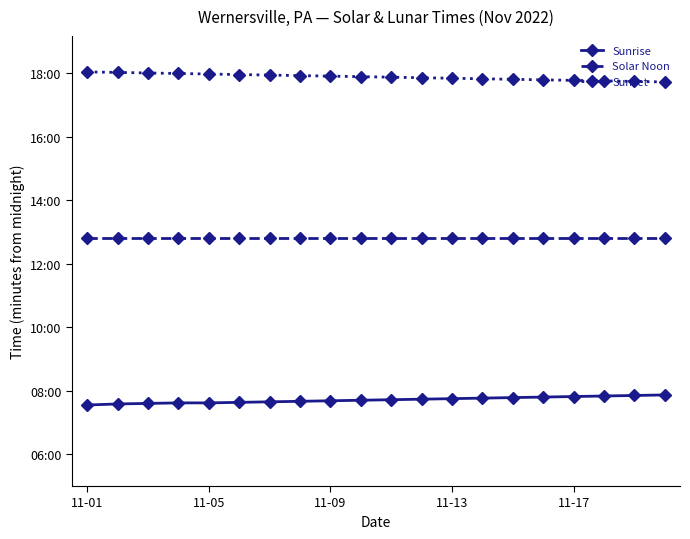

What are all the series names shown in the legend?

Sunrise, Solar Noon, Sunset